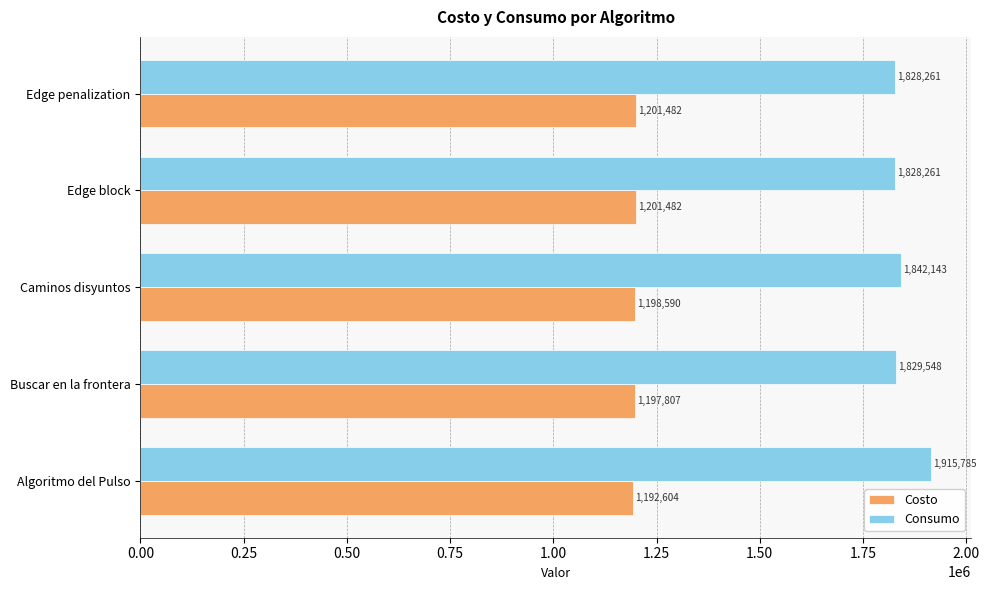

How many distinct data groups are displayed?

2